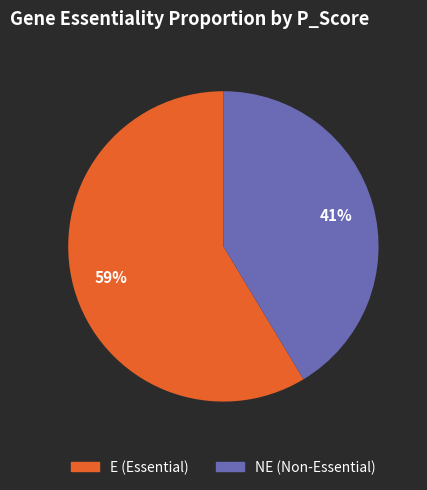

How many segments does this pie chart have?

2